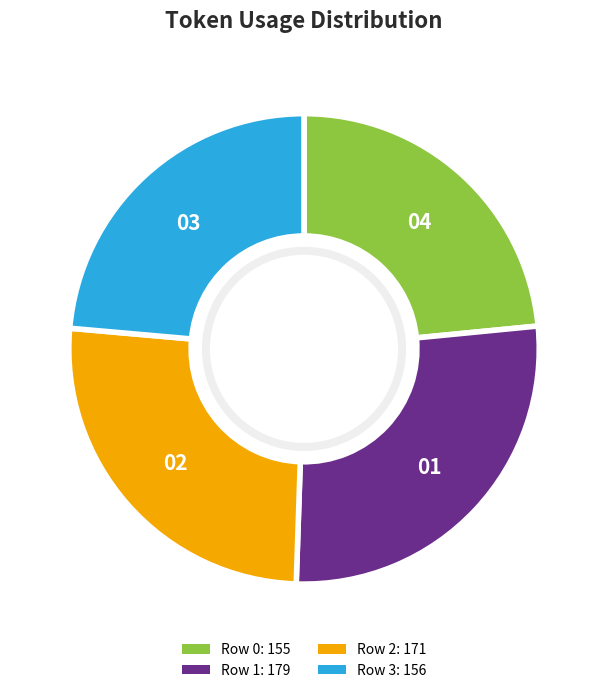

Is it true that Row 2 is 26% of the pie?

True